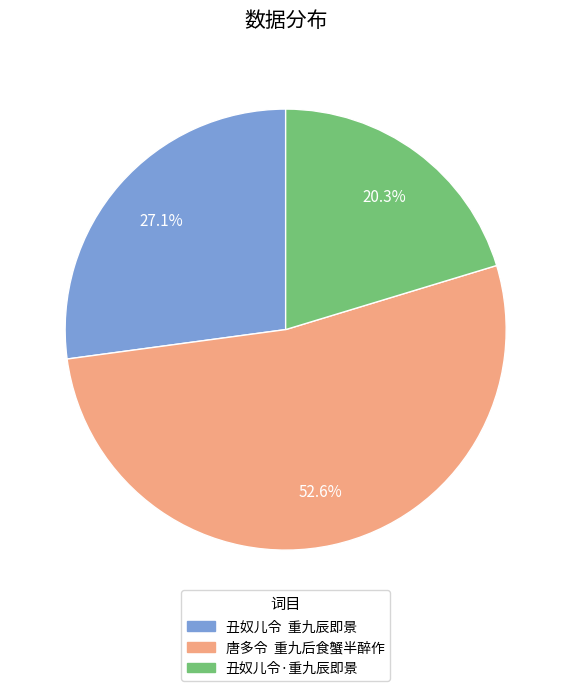

Rank the categories by value from highest to lowest.

唐多令 重九后食蟹半醉作, 丑奴儿令 重九辰即景, 丑奴儿令·重九辰即景